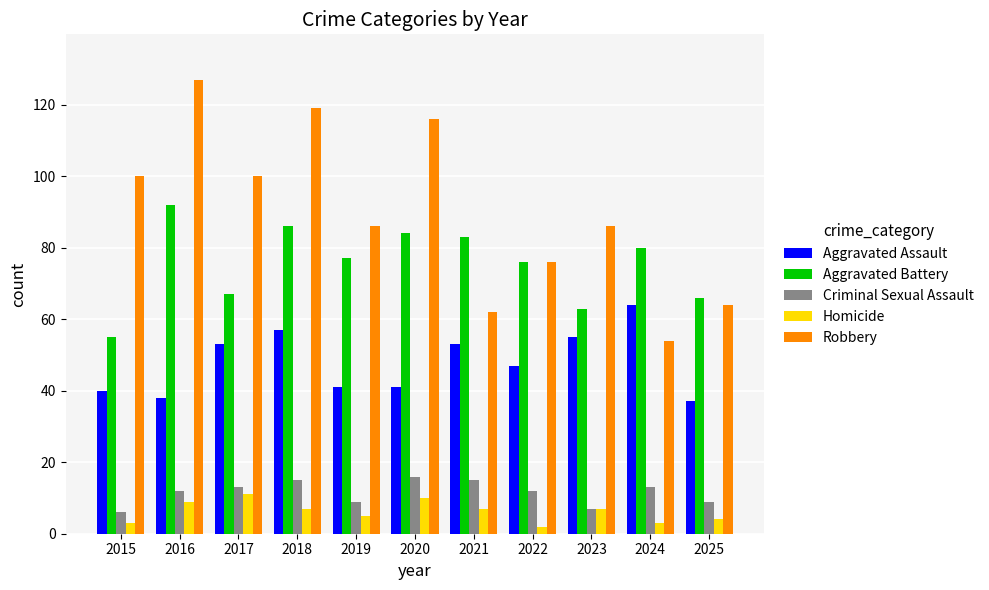

What is the smallest value displayed?

2